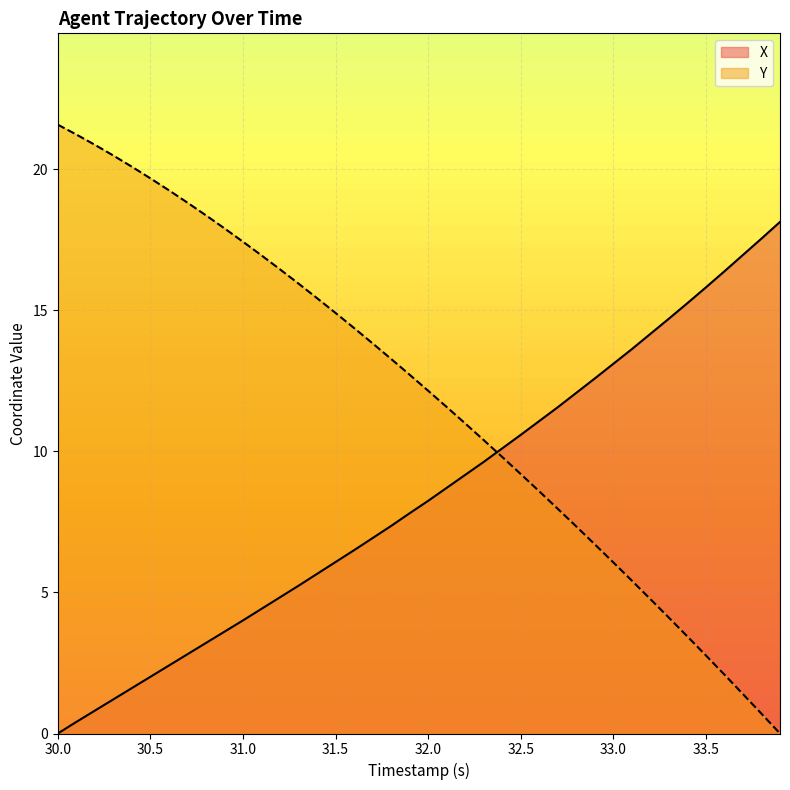

What is the difference between the highest and lowest values at 32.5?

1.4